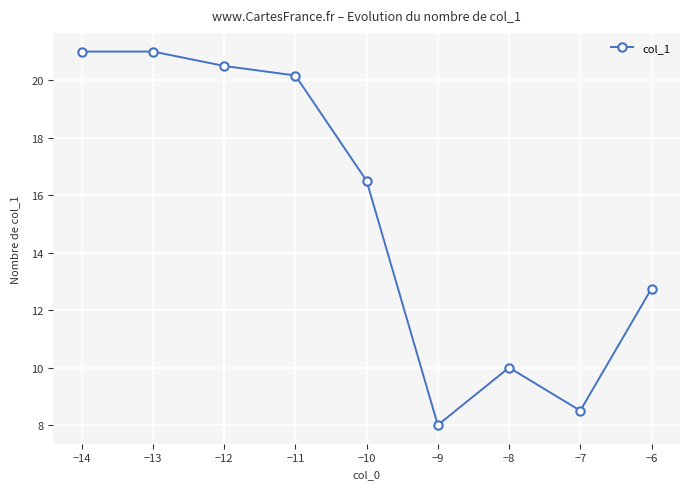

True or false: the data shows 3.2 at −7.

False